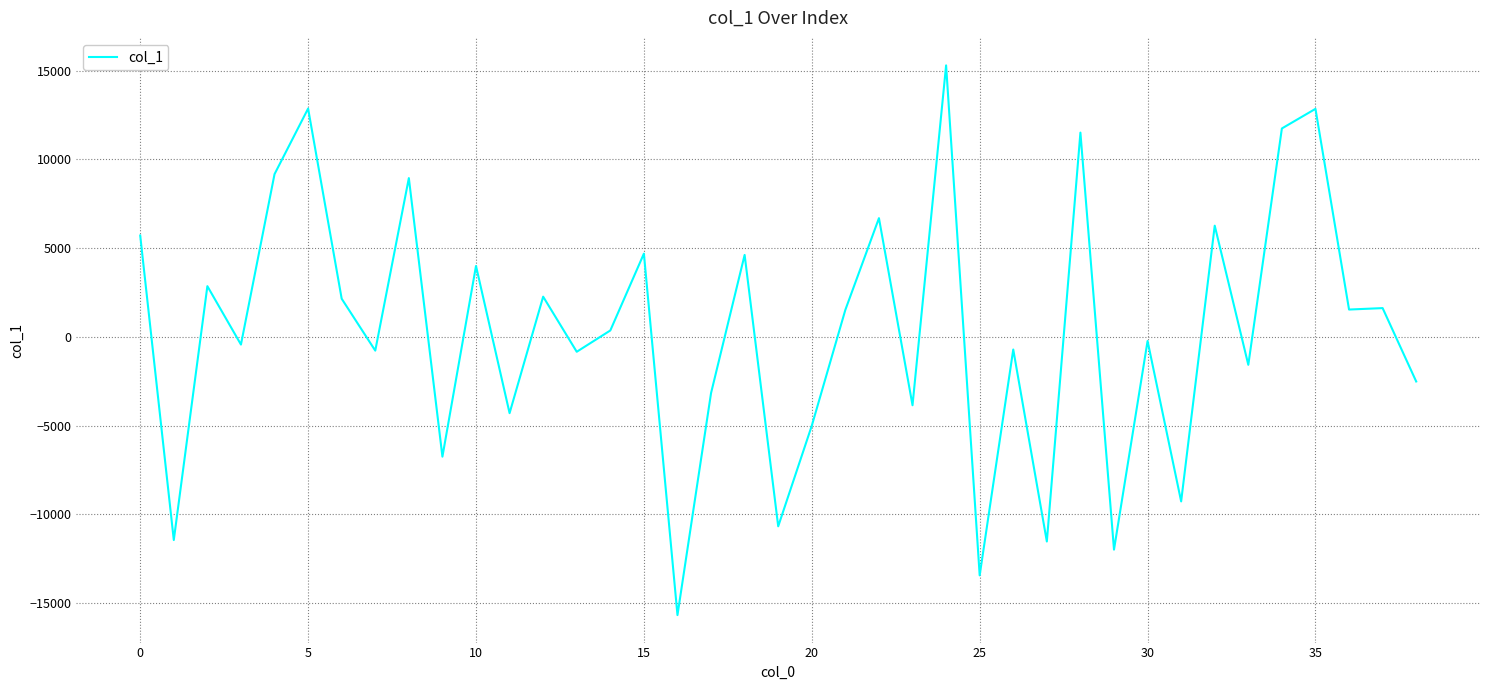

What is the minimum value shown in the chart?

-15674.1